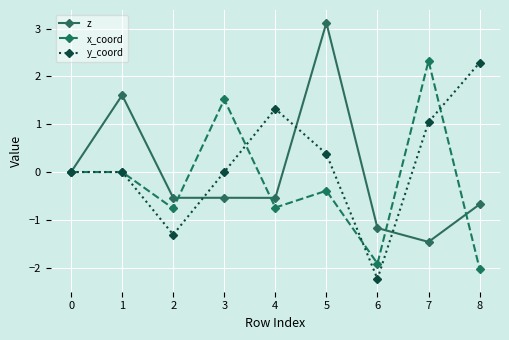

What are all the series names shown in the legend?

z, x_coord, y_coord